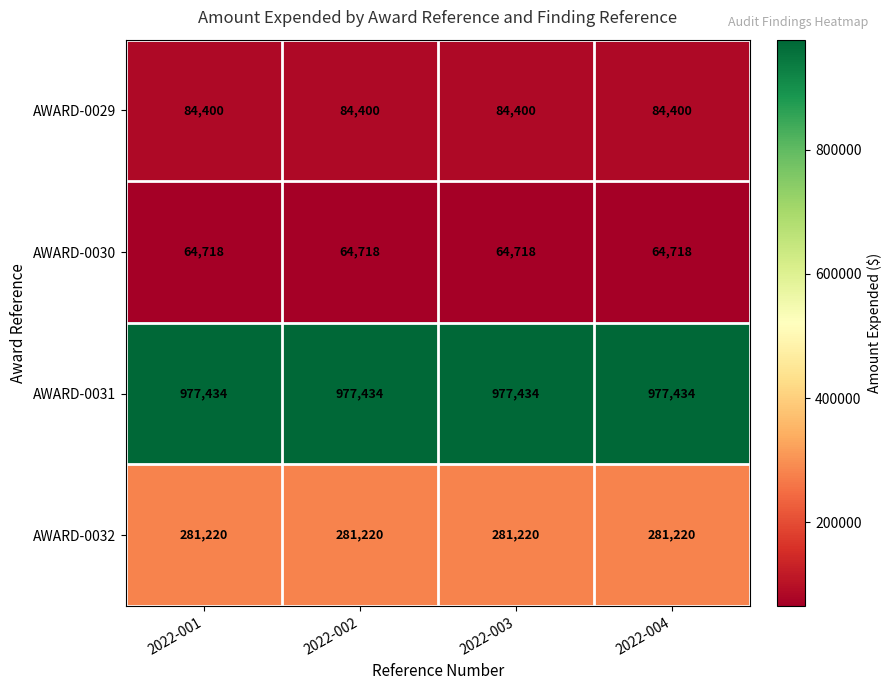

What is the total value across all series at 2022-001?

1407772